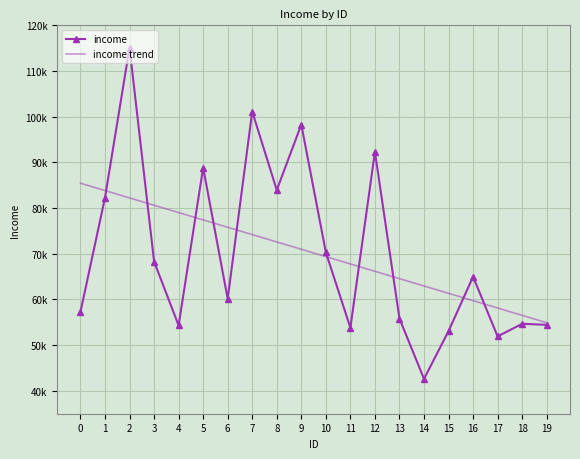

True or false: income and income trend cross at least once.

True